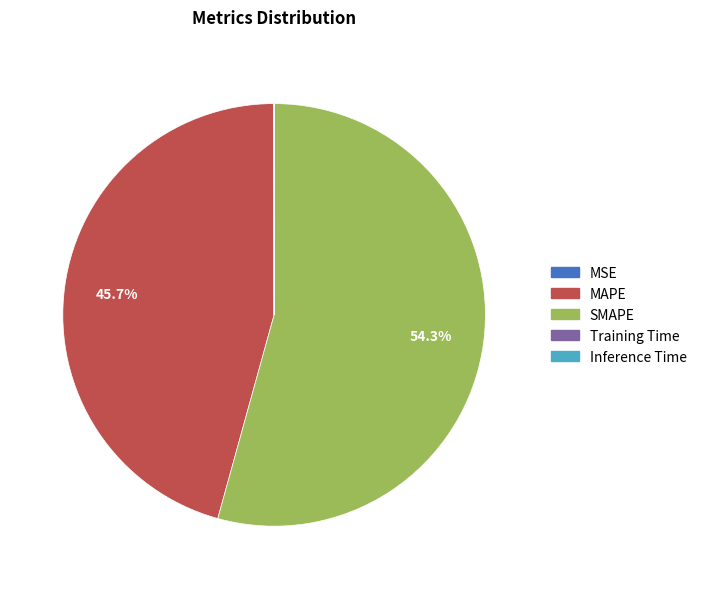

To the nearest percent, what percentage of the pie is MAPE?

46%